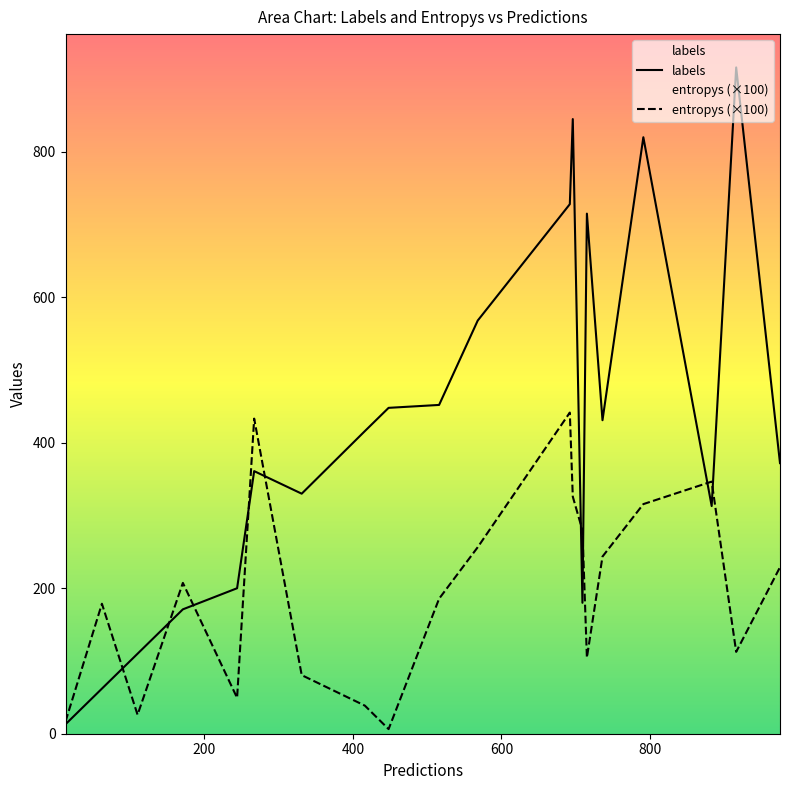

Rank the series by their average value, from highest to lowest.

labels, entropys (×100)